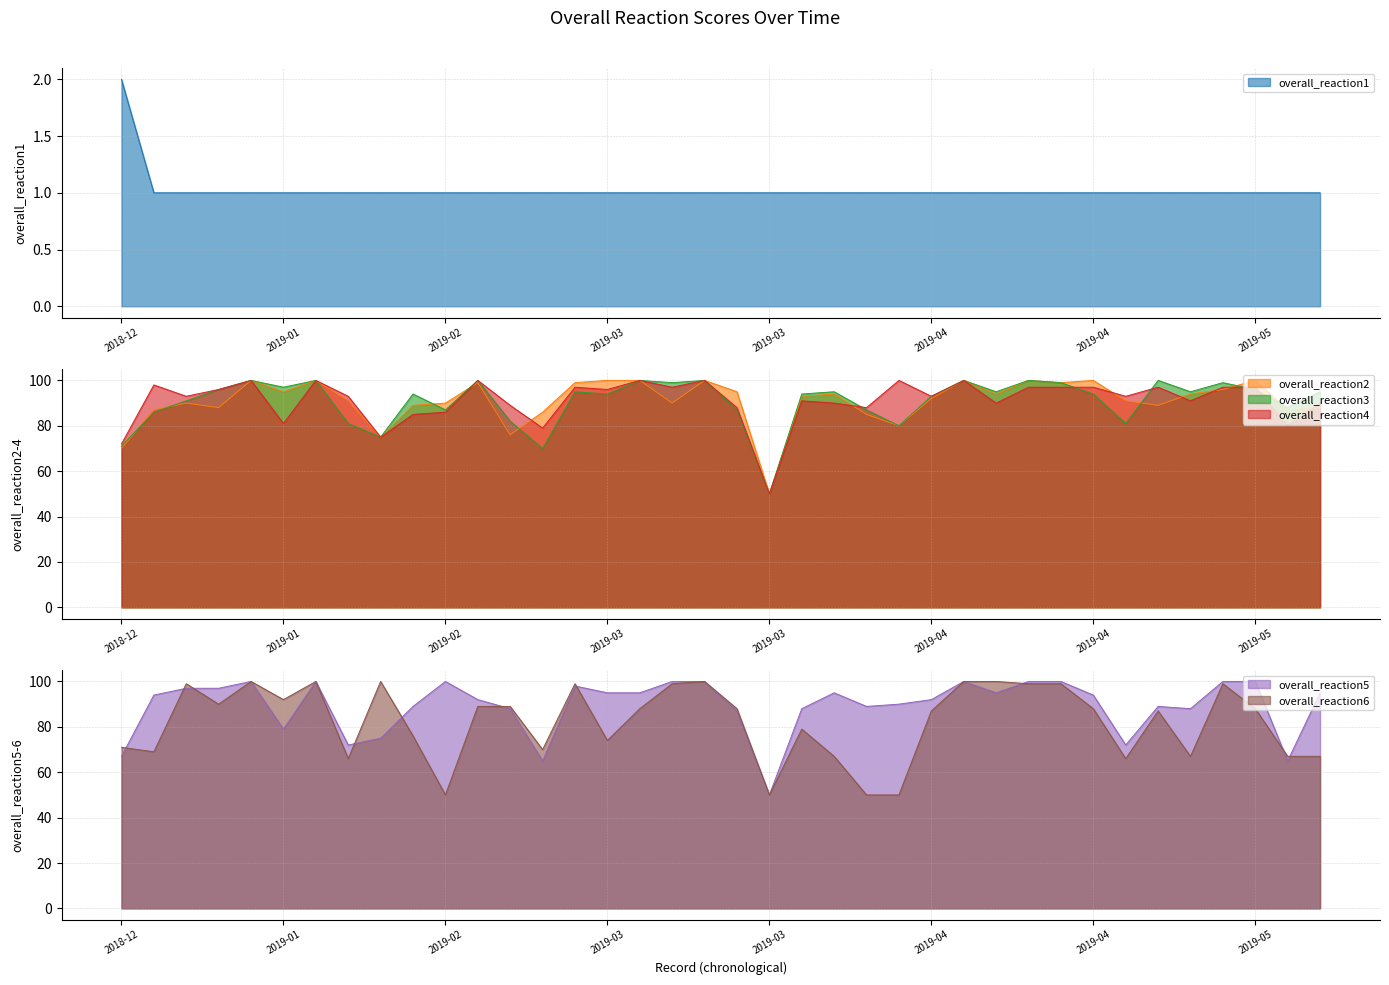

Is the value of overall_reaction1 at 2019-04 greater than the value of overall_reaction2 at 2019-05?

No